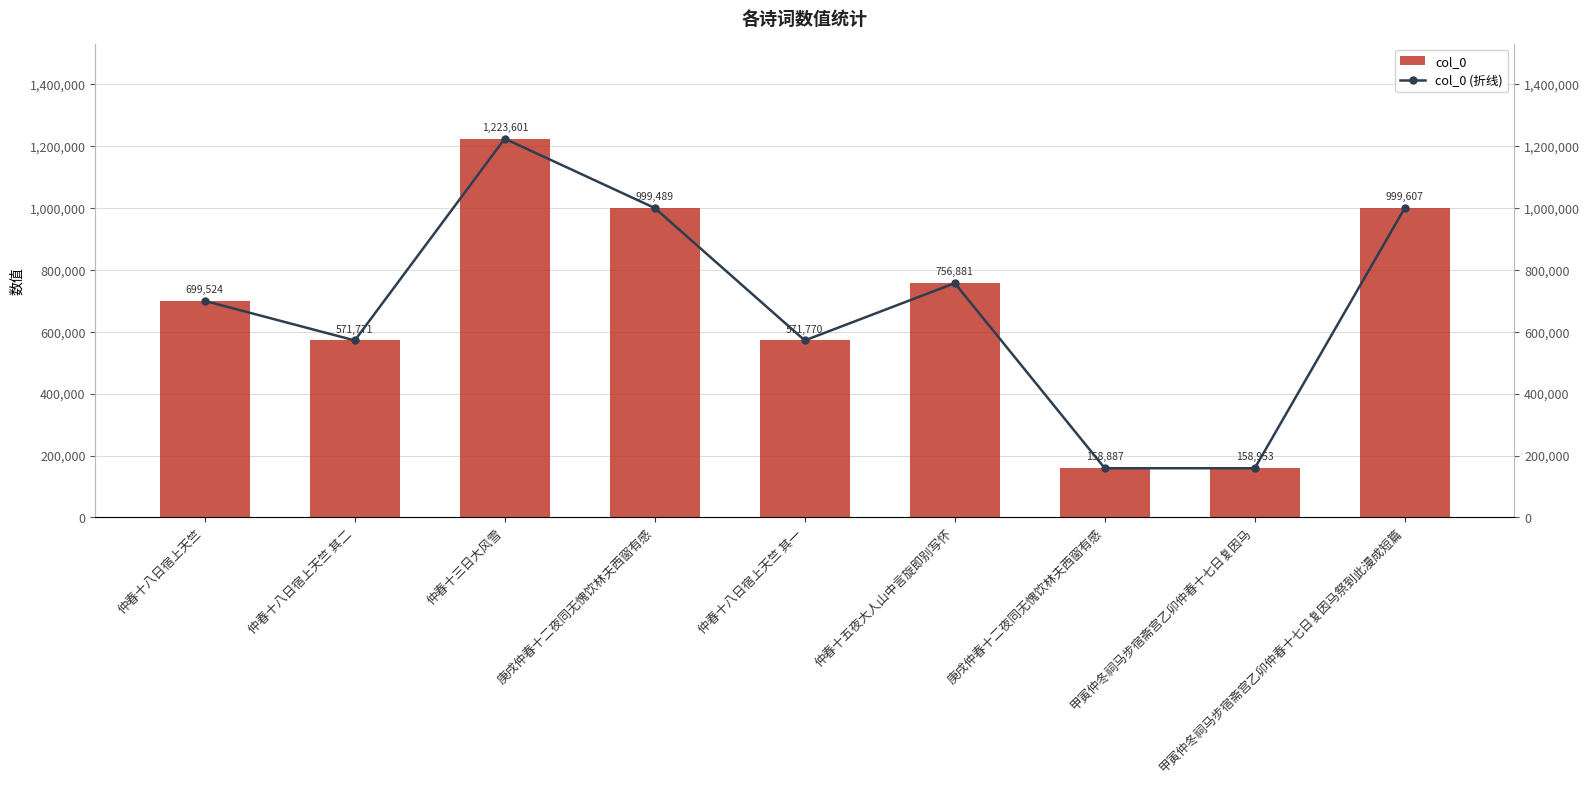

Which series has the largest total across all categories?

col_0